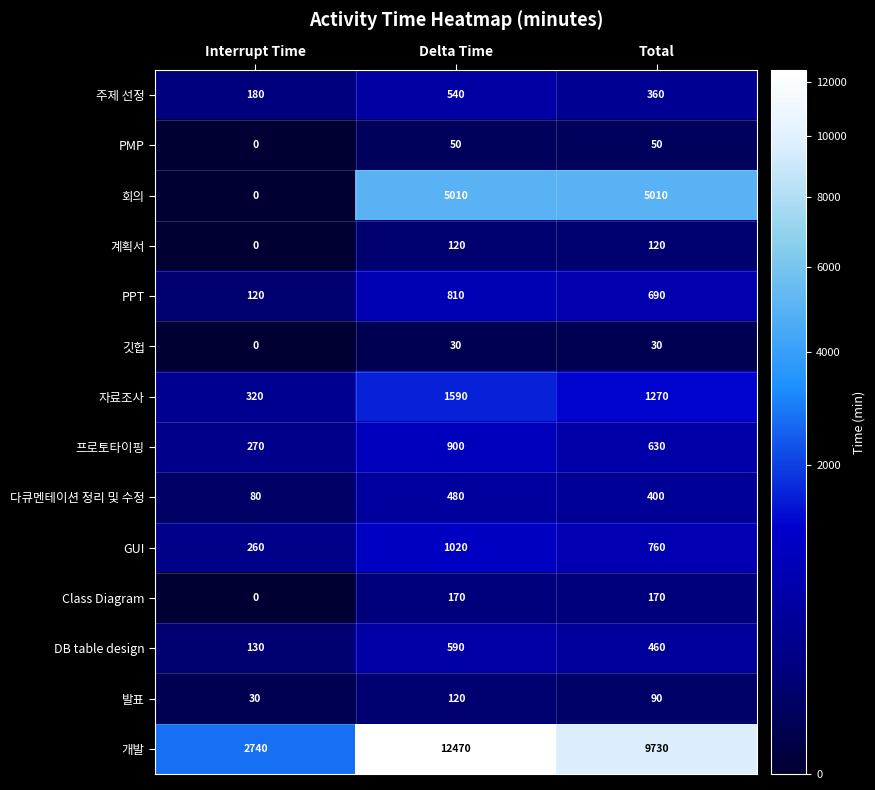

What is the difference between the highest and lowest values at Total?

9700